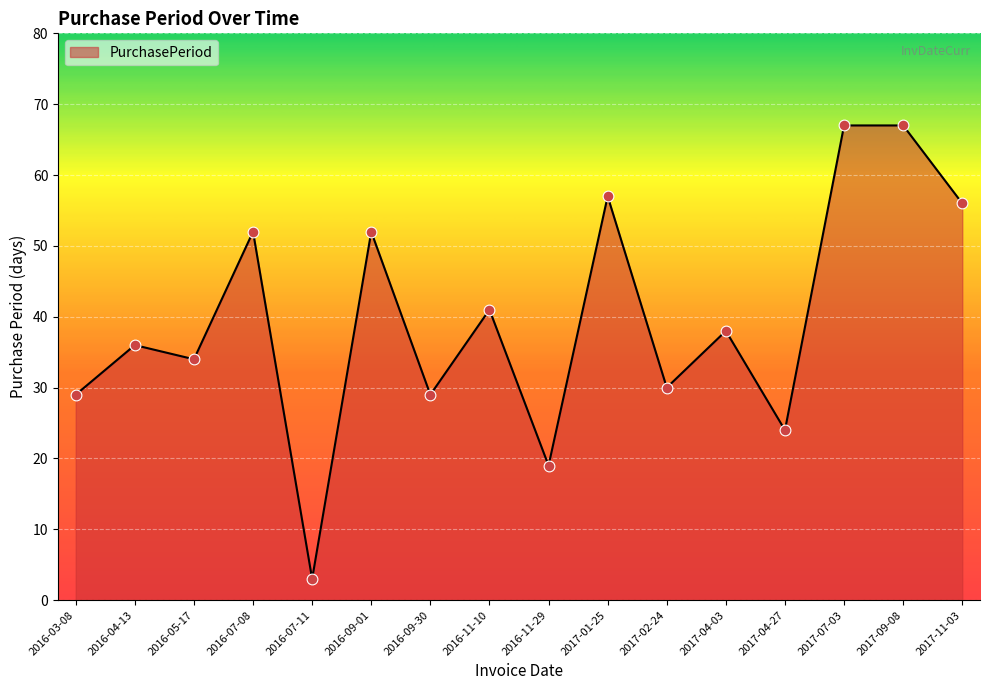

Approximately how many times larger is the value at 2016-11-10 compared to 2017-02-24?

1.4